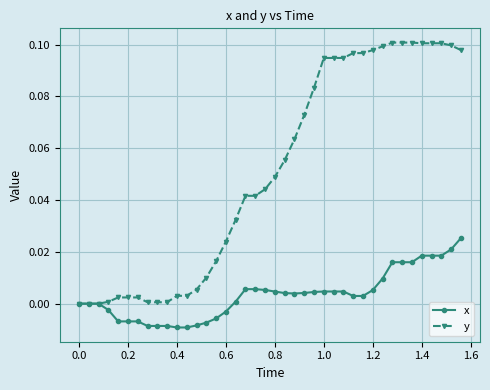

Count the number of data series in this chart.

2